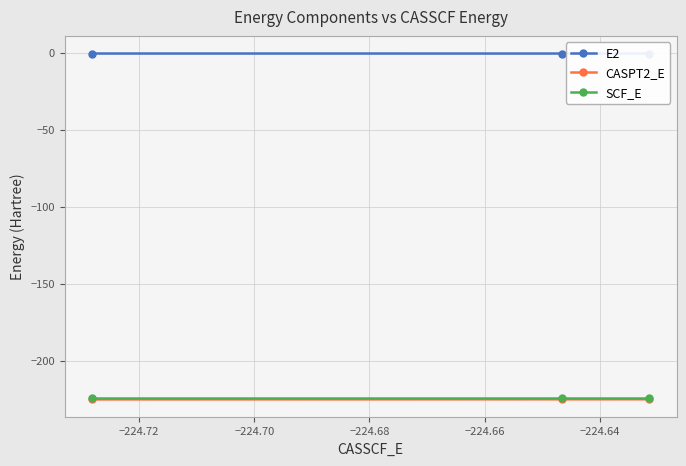

What is the smallest value displayed?

-225.3